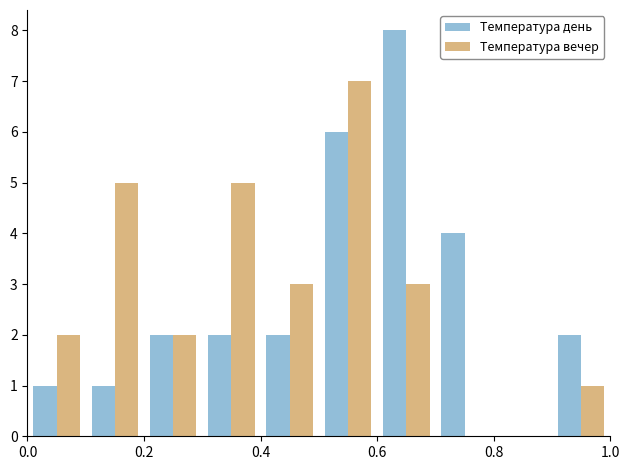

What are all the series names shown in the legend?

Температура день, Температура вечер